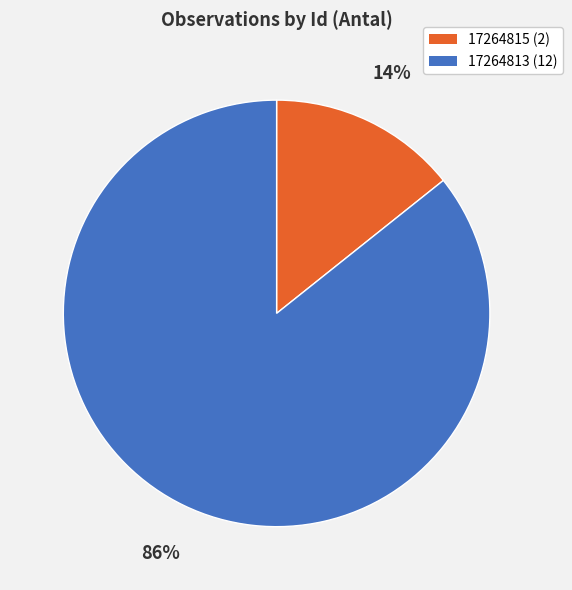

Is there any slice that represents more than half of the pie?

Yes